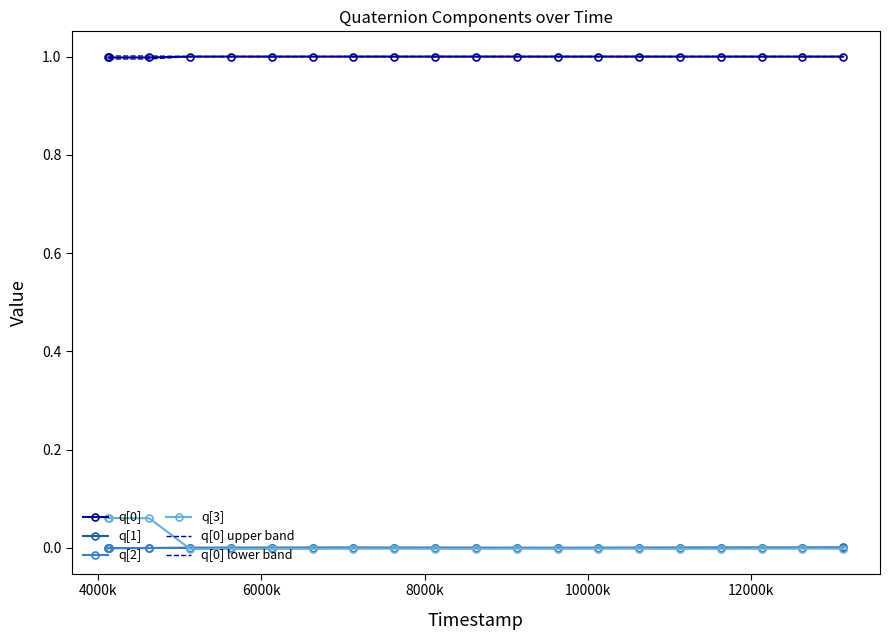

How many series are shown in this chart?

6